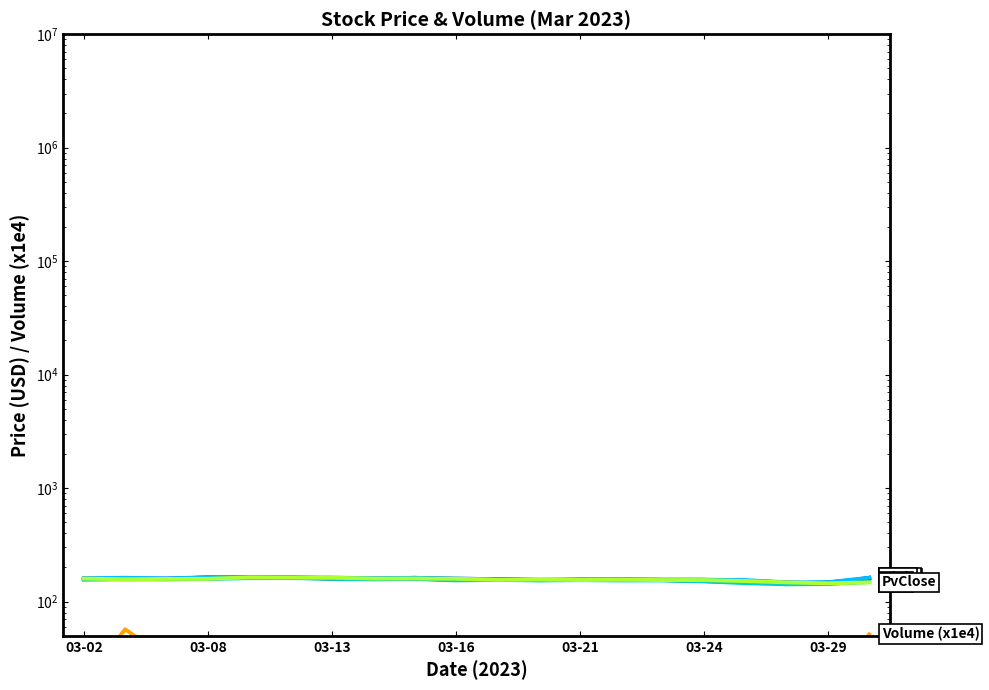

What is the sum of all Open values?

3147.7